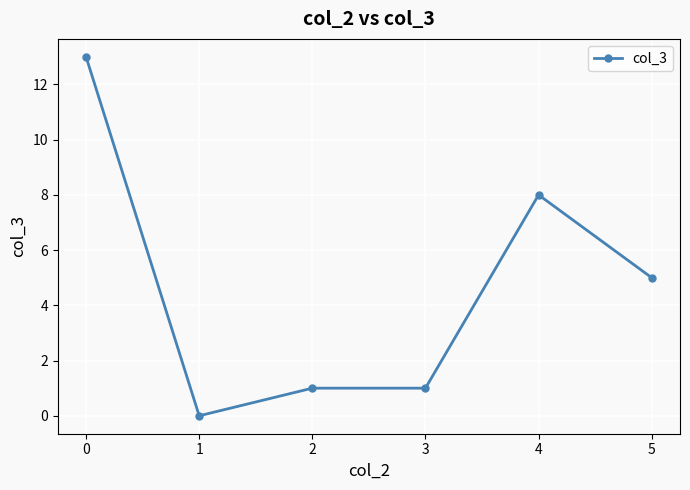

Does the chart display data point markers on the line(s)?

Yes